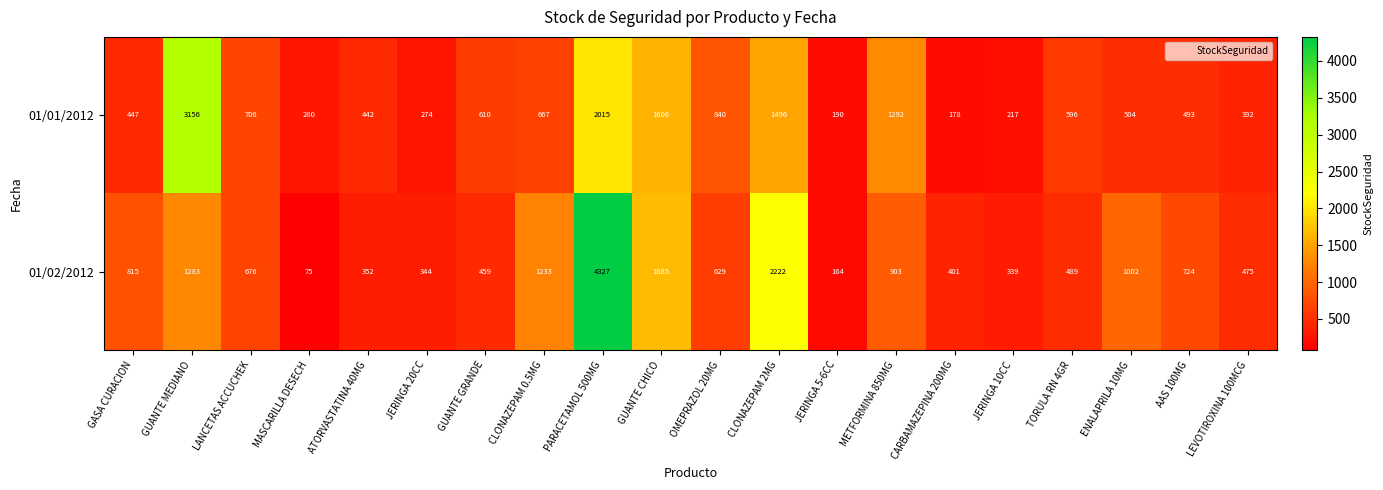

What is the sum of the 01/02/2012 values at GUANTE MEDIANO and AAS 100MG?

2007